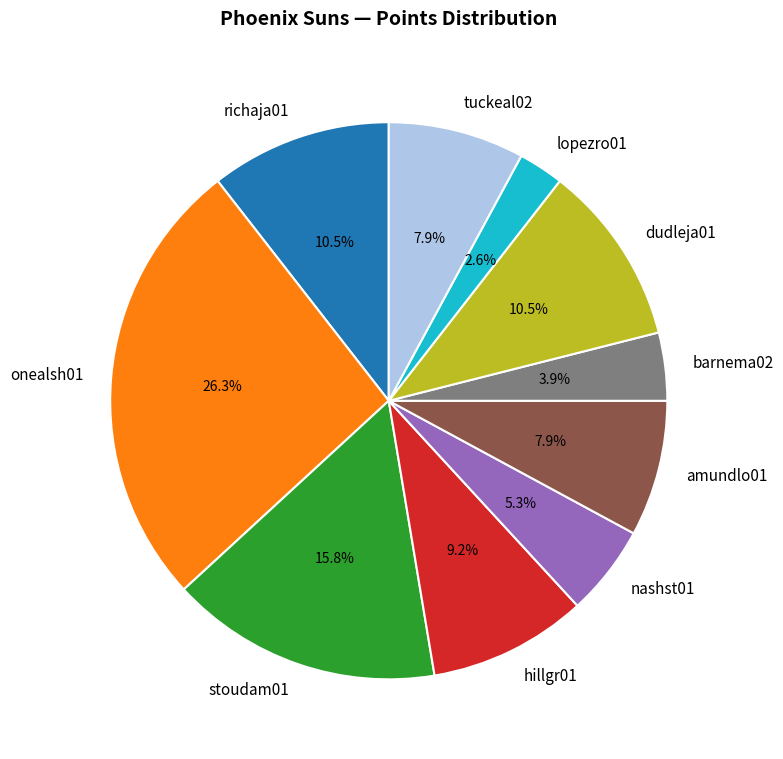

Is stoudam01 the majority of the pie?

No